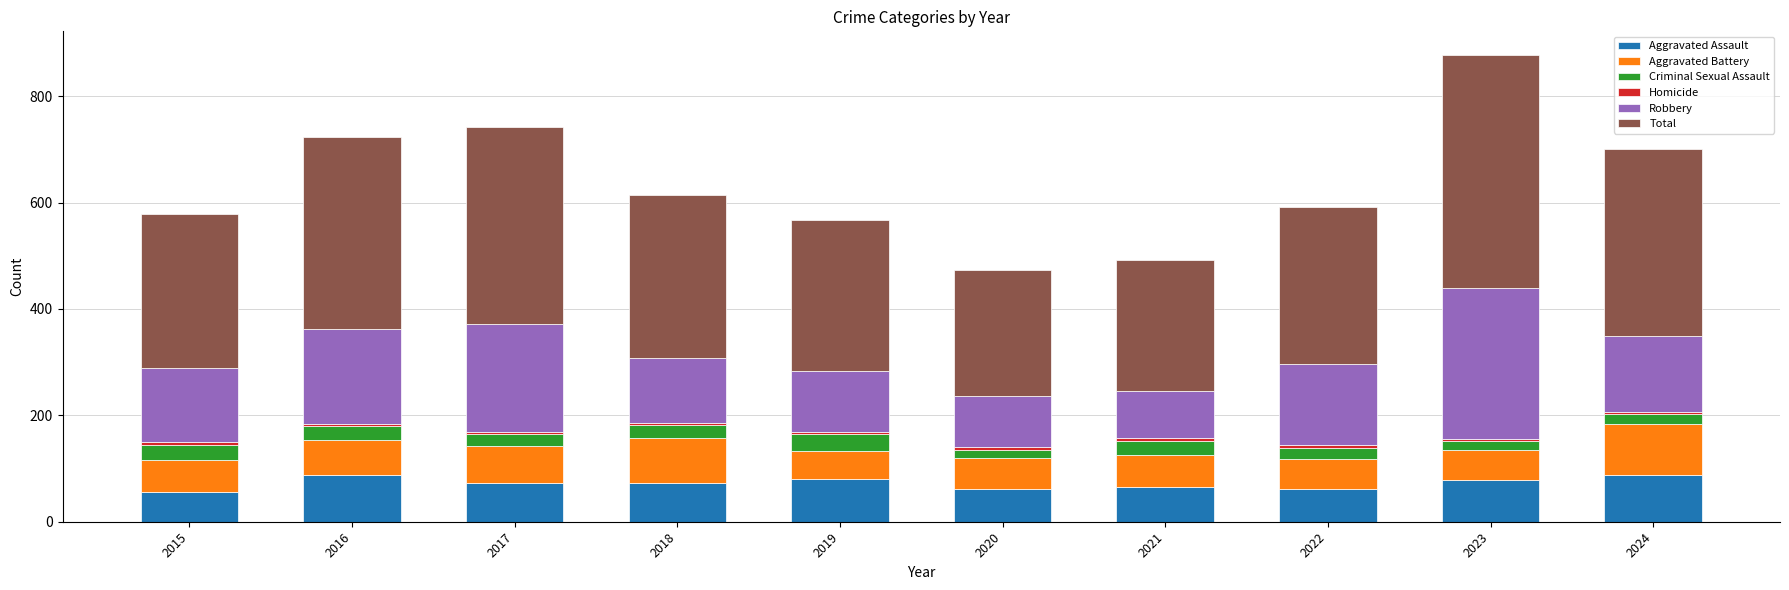

How many bars are there in total?

10